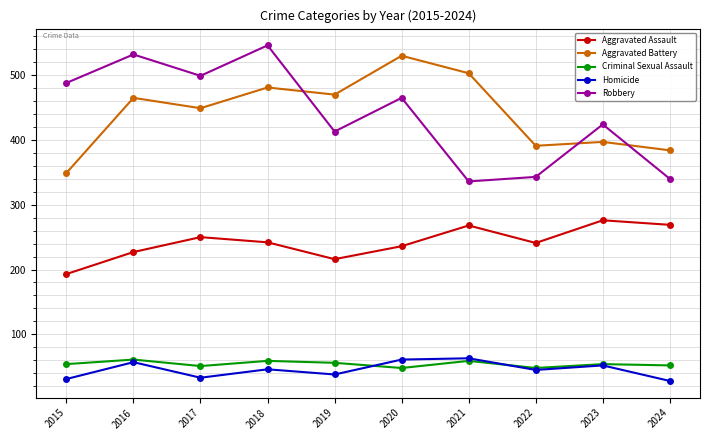

What is the approximate value of Aggravated Assault at 2017?

250